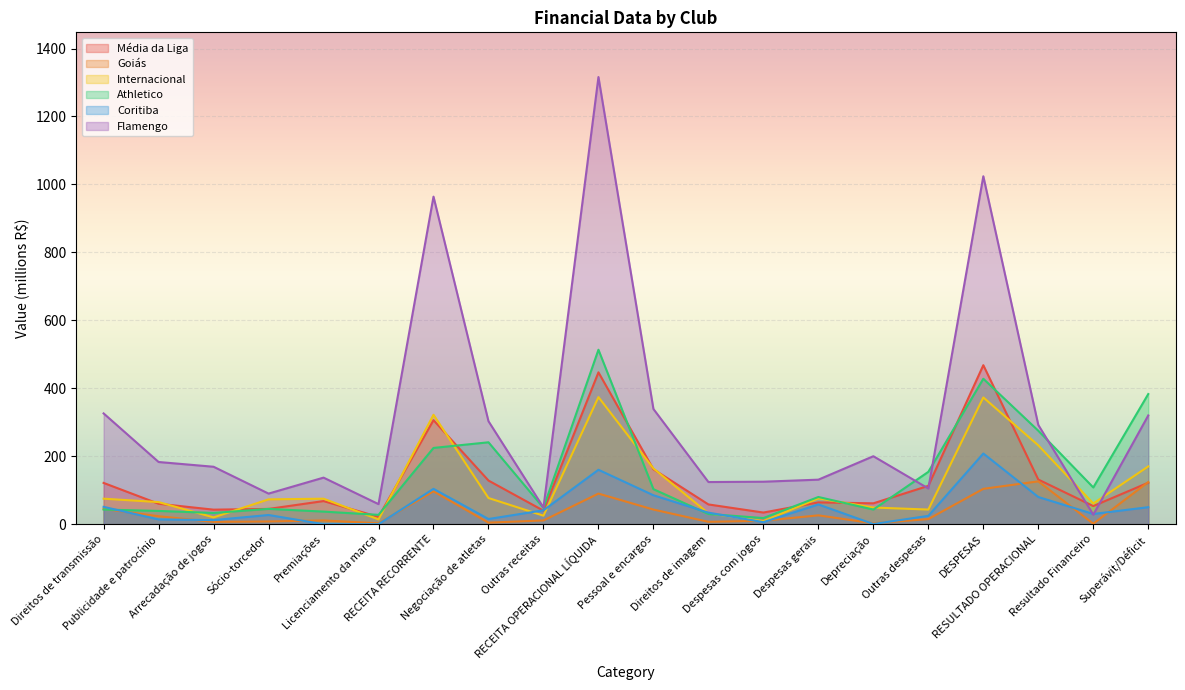

Reading left to right, list all the values displayed in this chart.

Média da Liga: 121.4	60.1	42.7	44.9	68.0	21.5	306.1	128.4	39.7	446.9	161.6	58.1	34.2	64.1	61.4	112.8	467.9	131.3	53.3	122.0
Goiás: 45.1	23.4	6.8	8.0	11.0	2.5	96.8	4.5	11.0	90.0	43.0	7.0	10.0	26.0	2.5	15.0	104.0	126.0	1.4	124.0
Internacional: 75.0	65.0	20.0	73.0	75.0	14.0	322.0	77.0	25.0	374.0	164.0	32.0	9.0	76.0	49.0	43.0	373.0	232.0	61.0	170.0
Athletico: 43.0	39.0	33.0	45.0	37.0	27.4	224.4	241.0	48.0	513.4	103.0	30.0	18.0	80.0	43.0	154.0	428.0	275.0	108.0	383.0
Coritiba: 51.0	14.0	12.0	27.0	0.0	0.0	104.0	15.2	40.8	160.1	85.1	34.0	6.0	58.0	0.4	24.5	208.0	80.0	30.0	50.0
Flamengo: 326.0	183.0	169.0	90.0	137.0	59.0	964.0	303.0	49.0	1316.0	339.0	124.0	125.0	131.0	200.0	105.0	1024.0	292.0	28.0	320.0